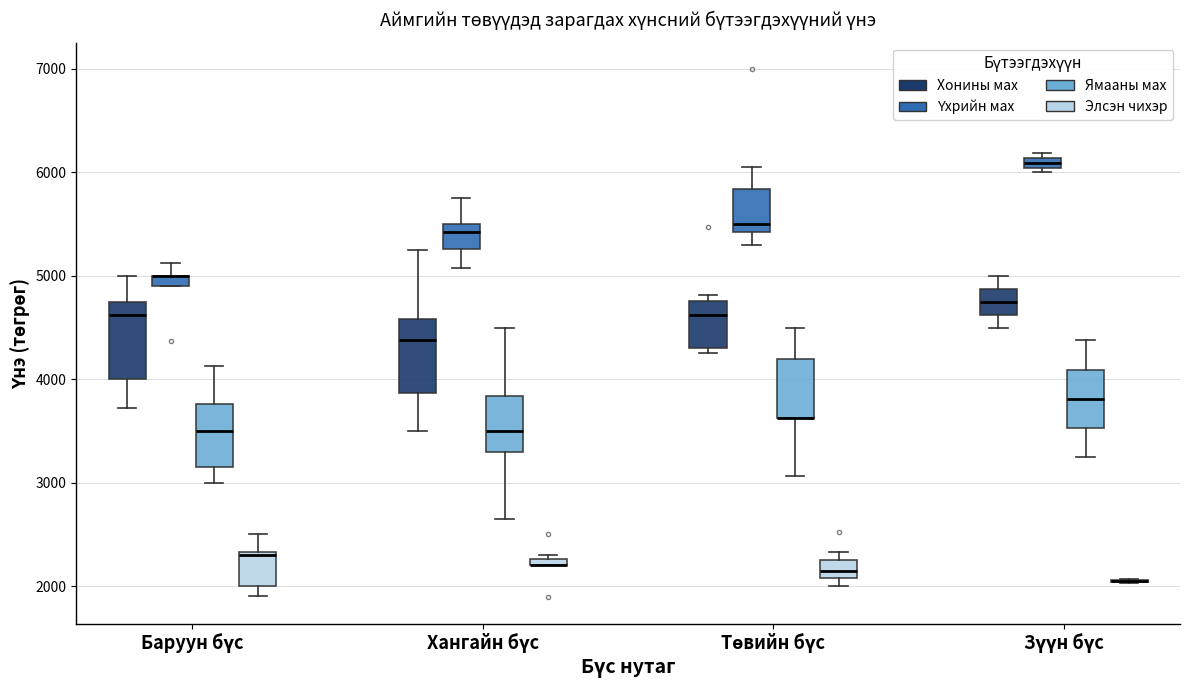

Where is the upper edge of the box for Баруун бүс (Ямааны мах) on the y-axis? The values are not printed on the chart, so give them approximately, as read against the axis.

3800